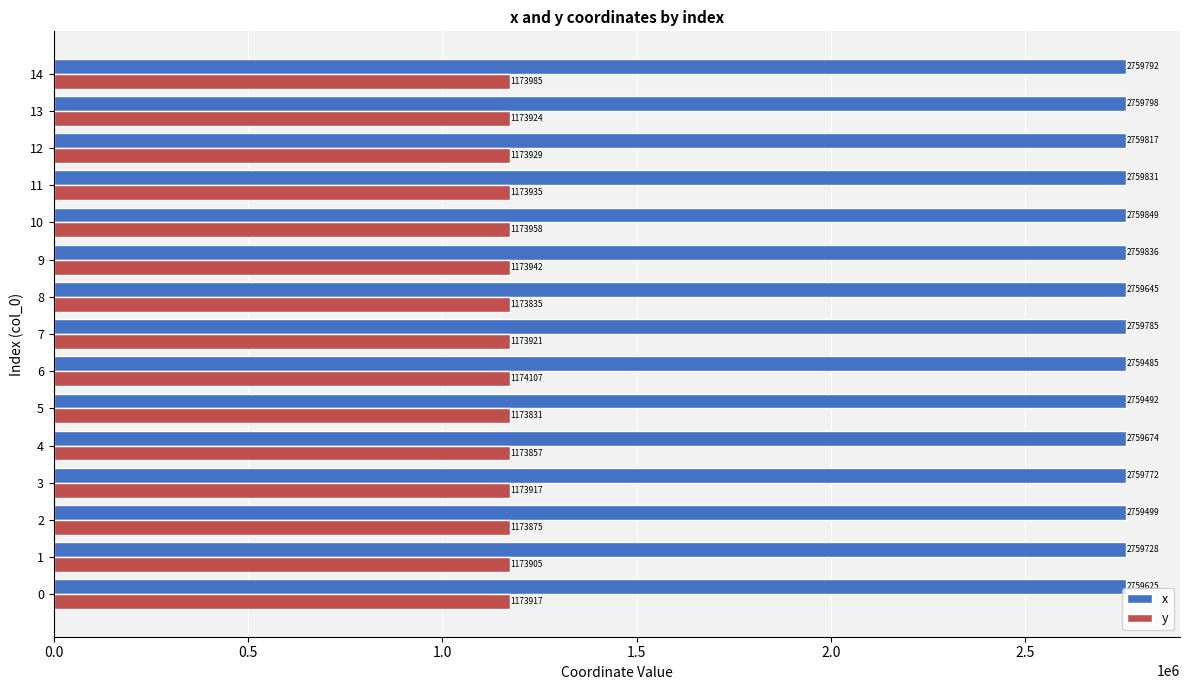

The x series shows 1024583.5 at 12. True or false?

False